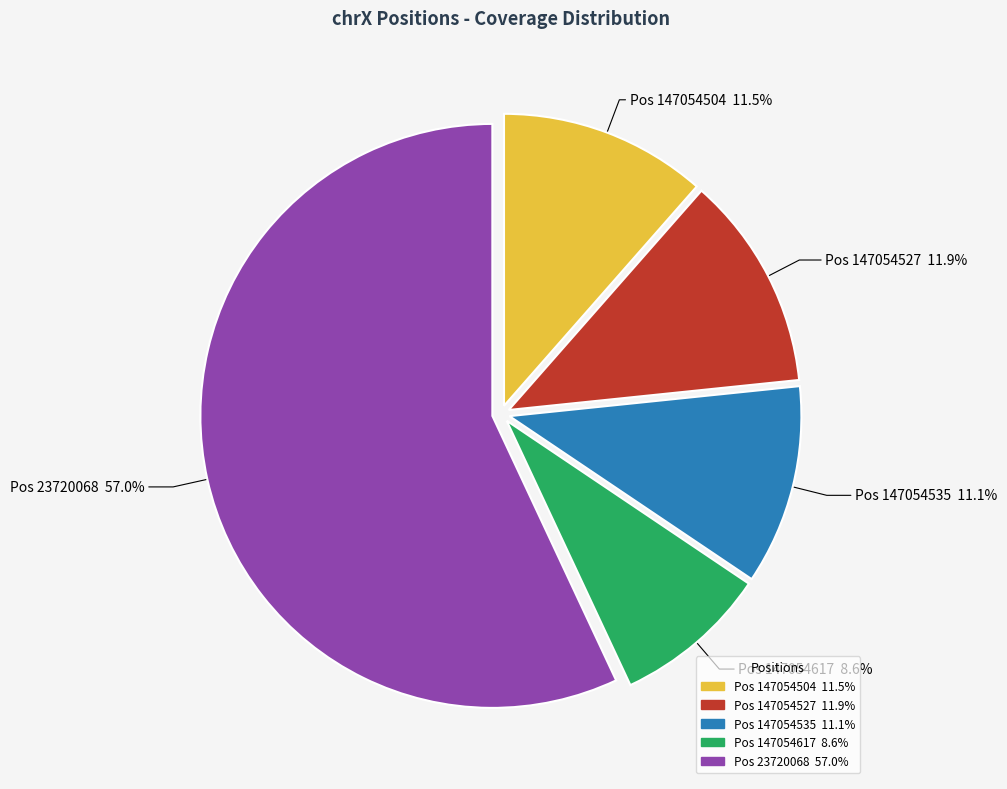

Which slice represents more than half of the pie?

Pos 23720068